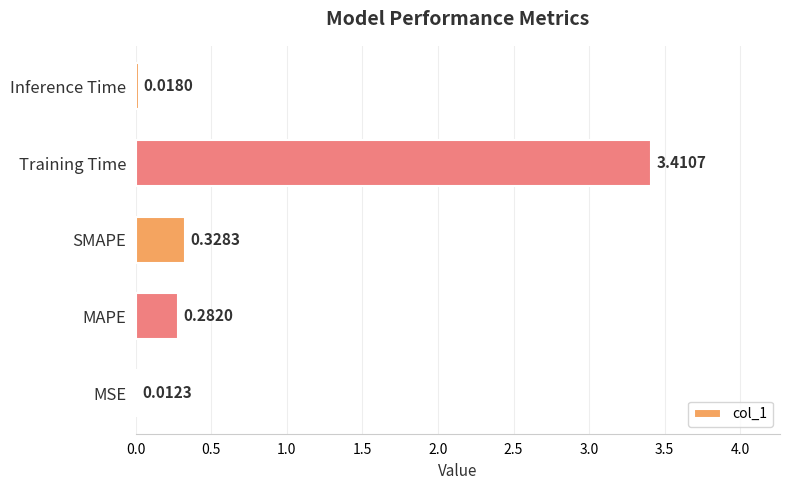

What is the change in value from MAPE to Inference Time?

-0.3